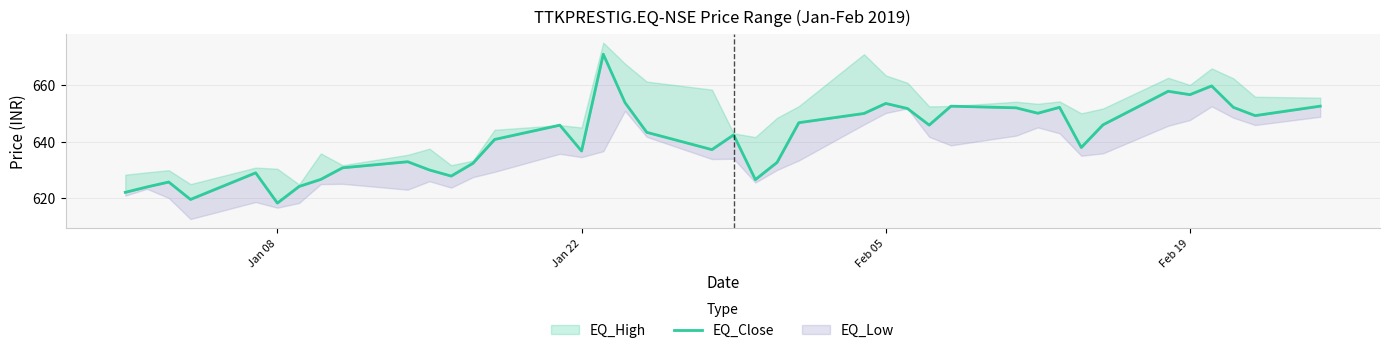

Does the chart display data point markers on the line(s)?

No